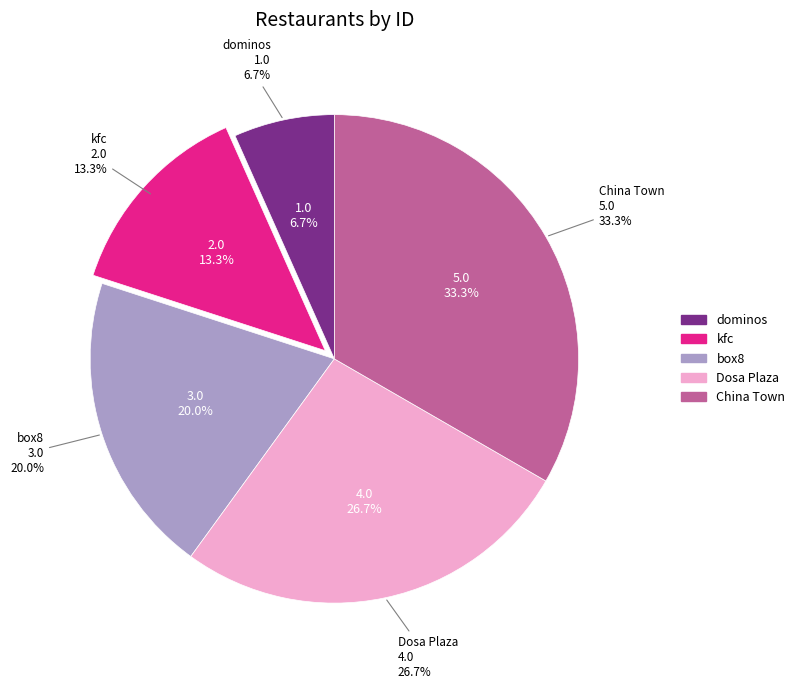

Combined, do kfc and China Town account for over 50%?

No